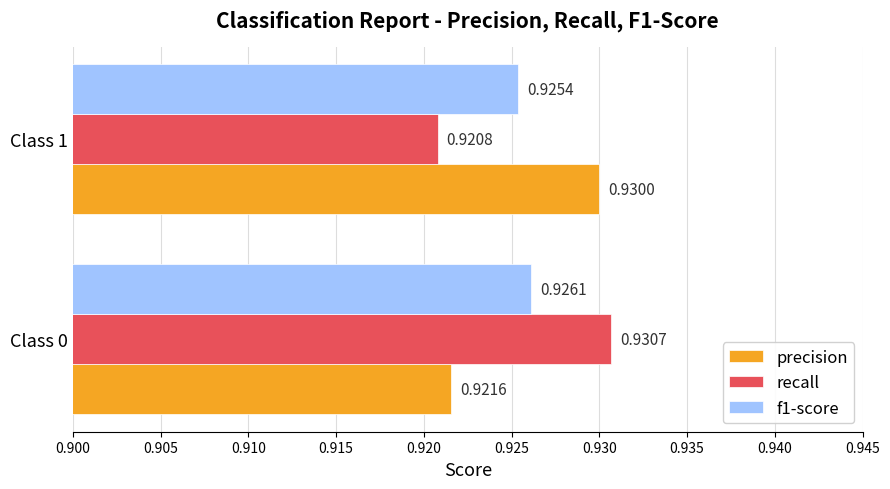

List the series in order of their peak value, lowest first.

f1-score, precision, recall